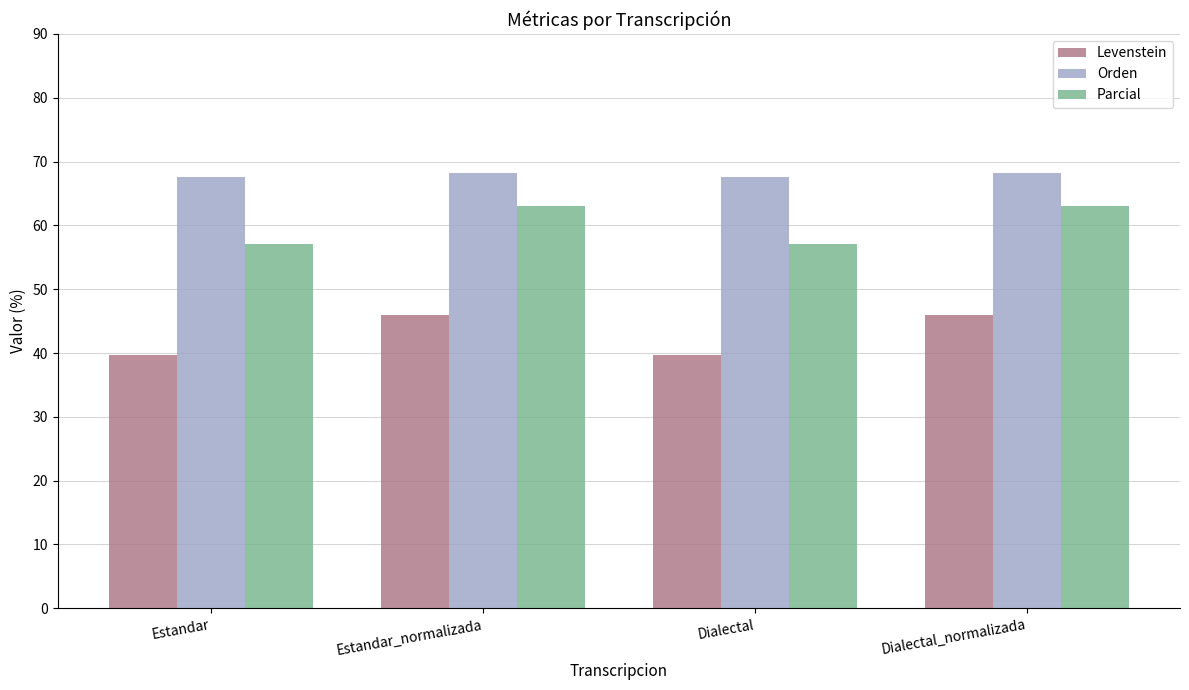

What is the difference between the second highest and second lowest values in the Parcial series?

5.9